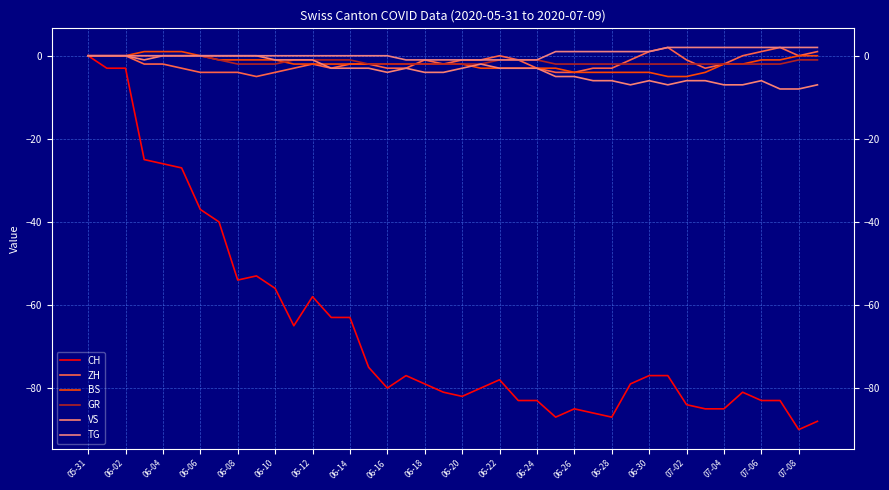

At which category is the sum across all series the highest?

05-31